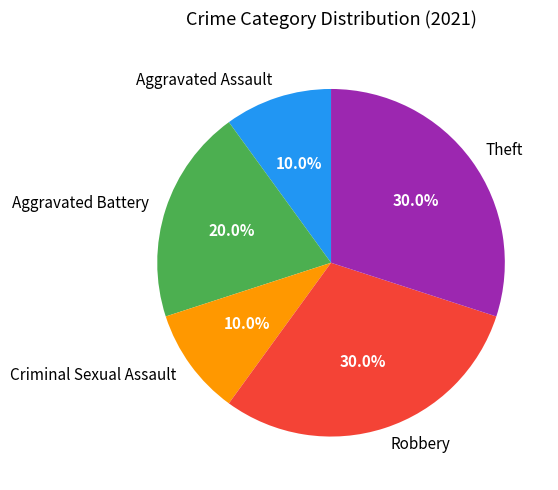

What percentage is the Theft slice, to the nearest percent?

30%